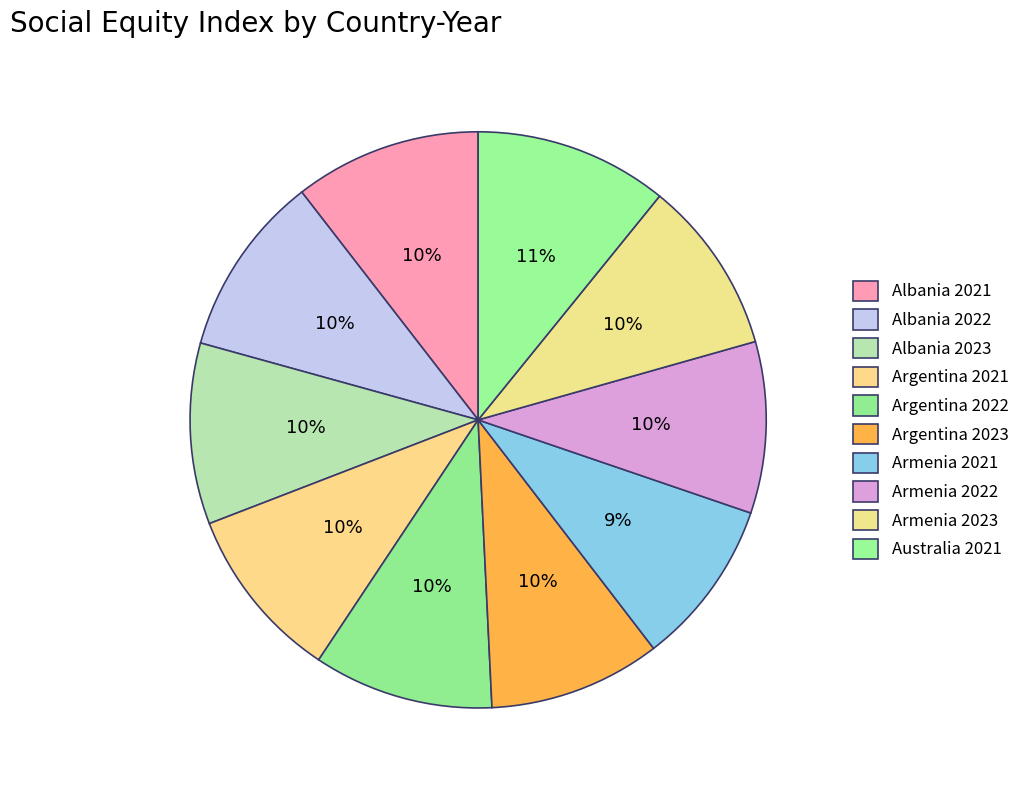

To the nearest percent, what is the average slice percentage?

10%